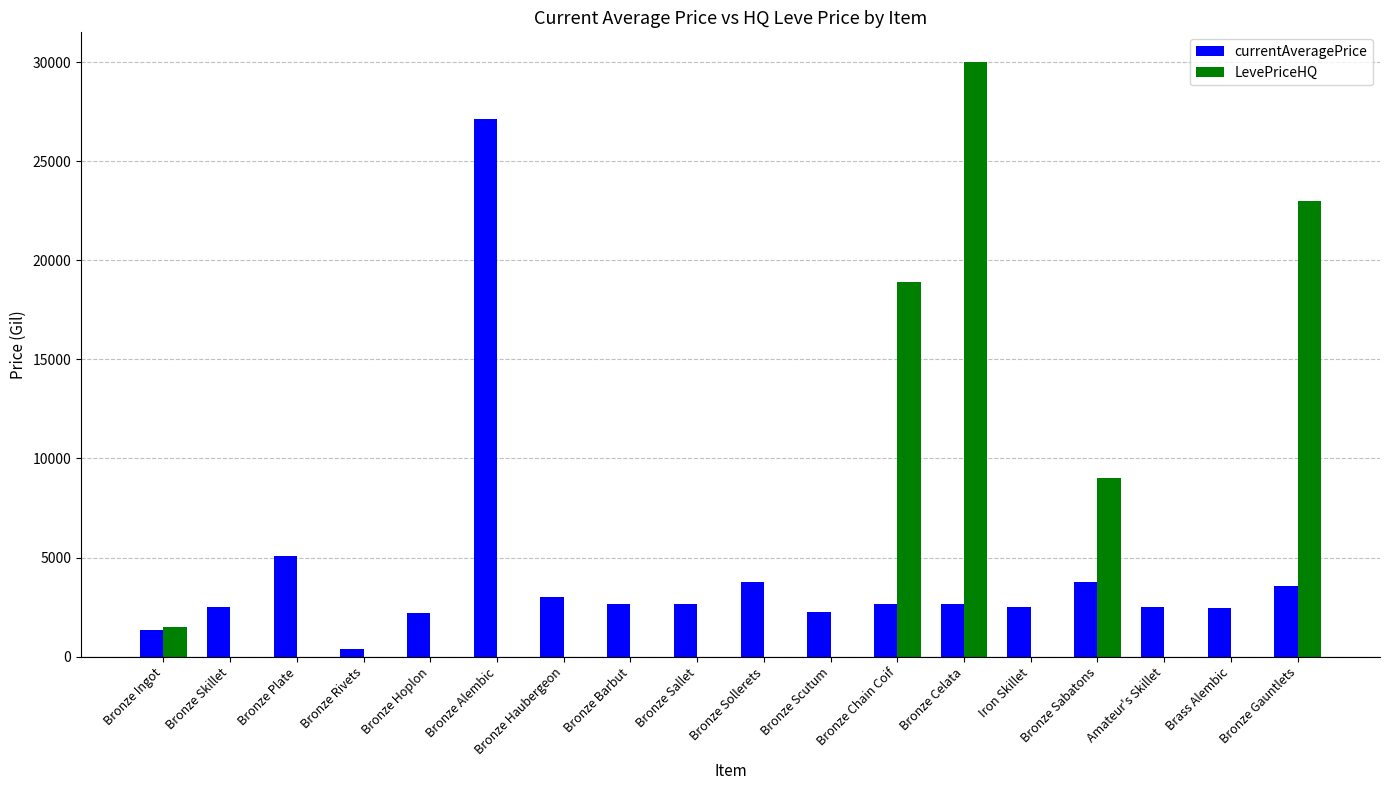

At which category is the sum across all series the highest?

Bronze Celata